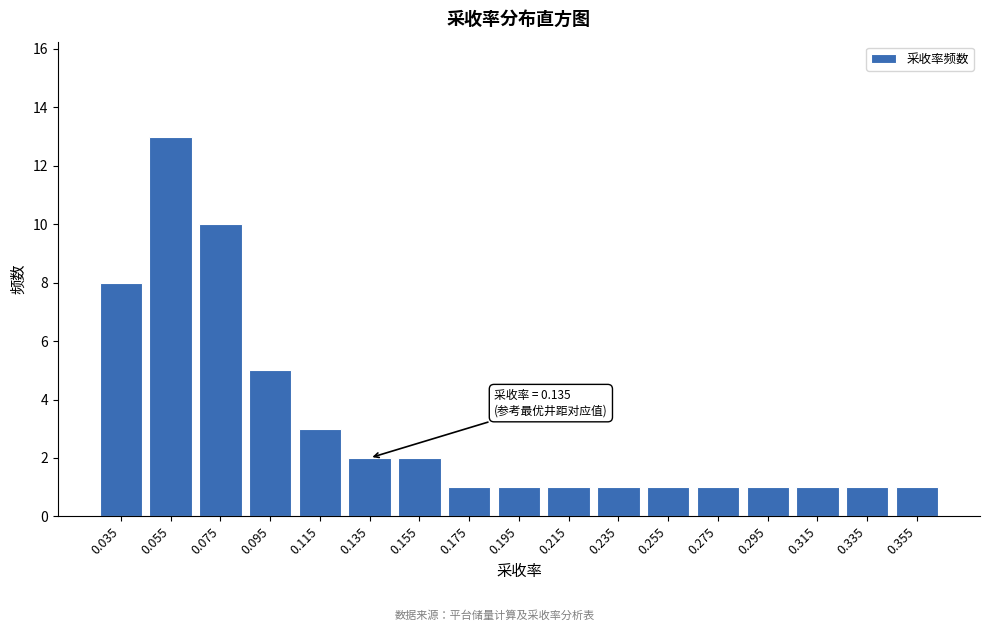

Reading left to right, list all the values displayed in this chart.

0.035=8	0.055=13	0.075=10	0.095=5	0.115=3	0.135=2	0.155=2	0.175=1	0.195=1	0.215=1	0.235=1	0.255=1	0.275=1	0.295=1	0.315=1	0.335=1	0.355=1